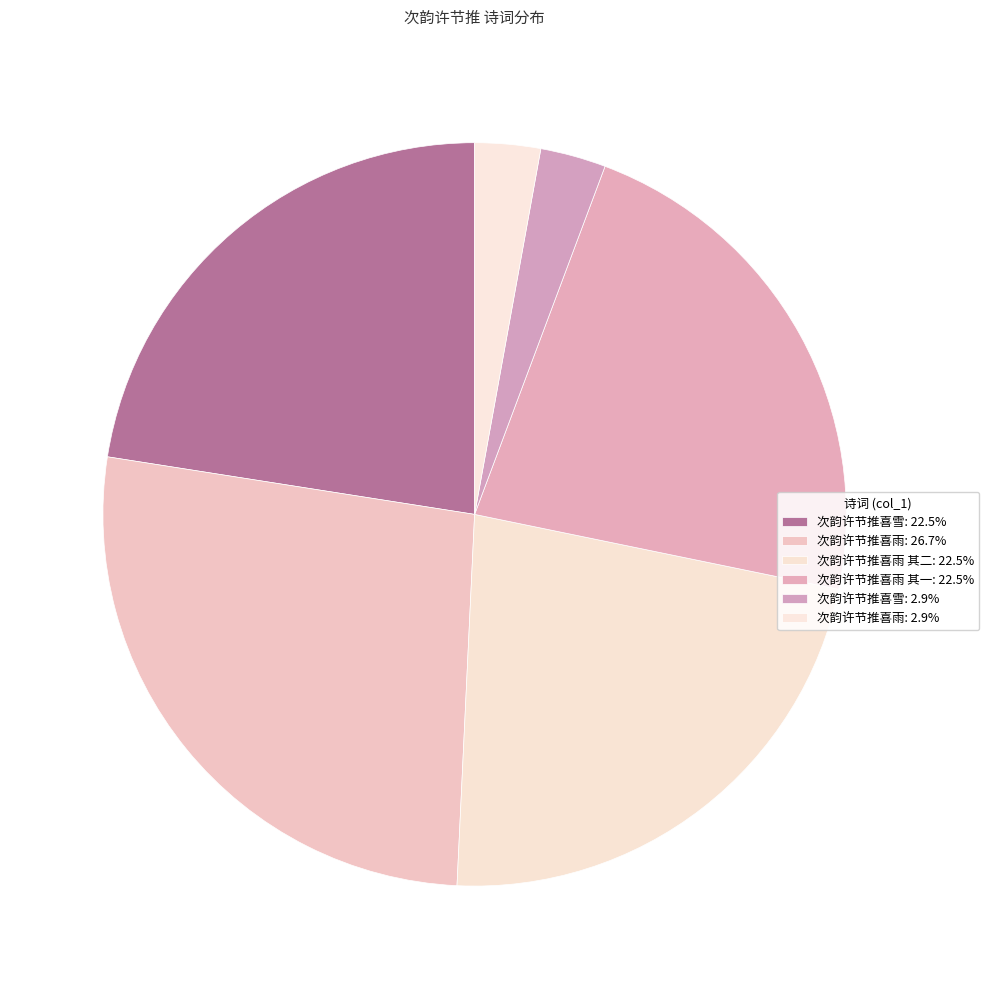

To the nearest percent, what is the average slice percentage?

17%